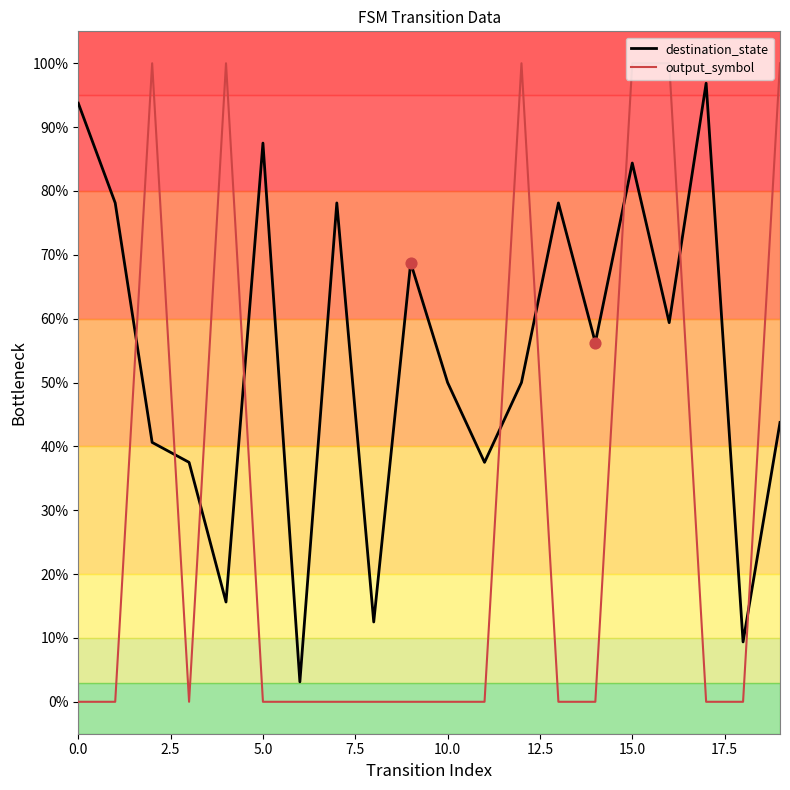

What are all the series names shown in the legend?

destination_state, output_symbol